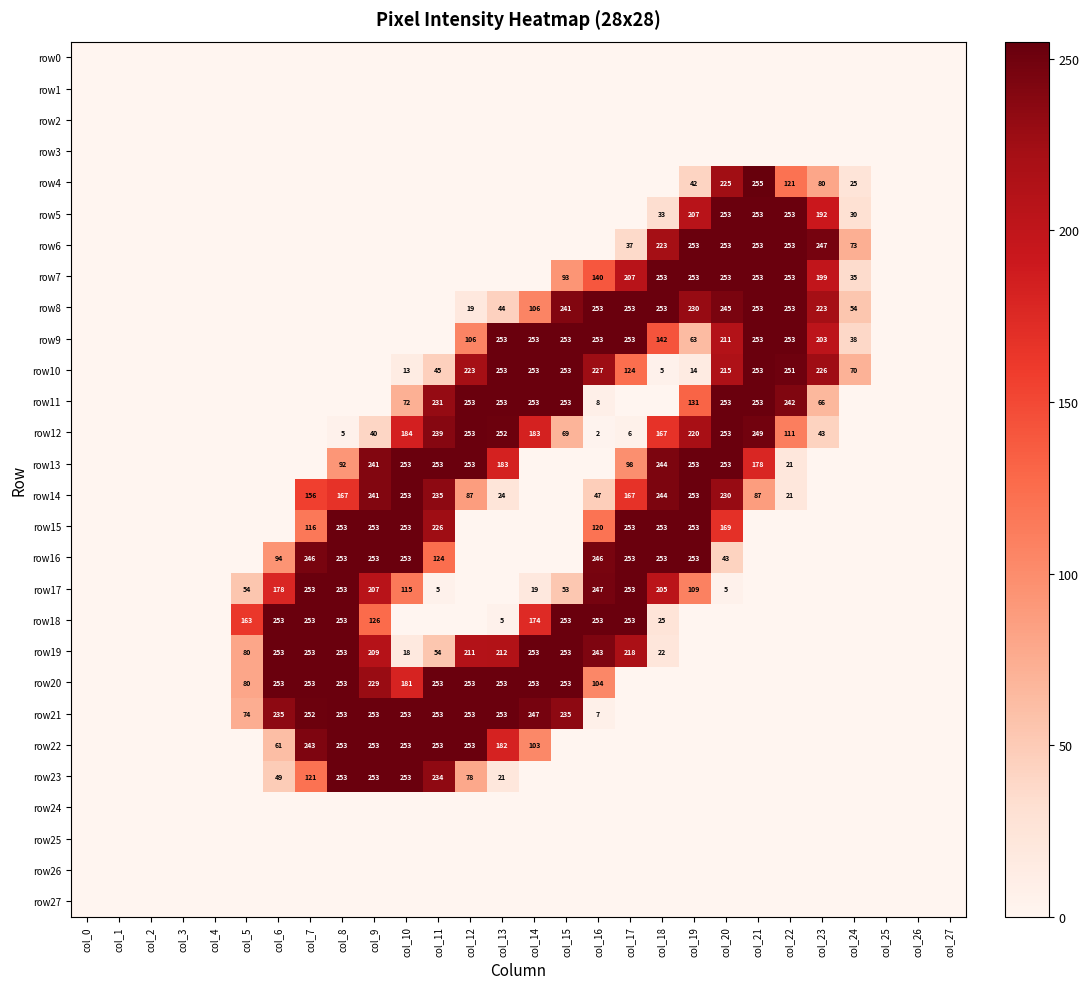

The value of row20 at col_6 is 54. True or false?

False